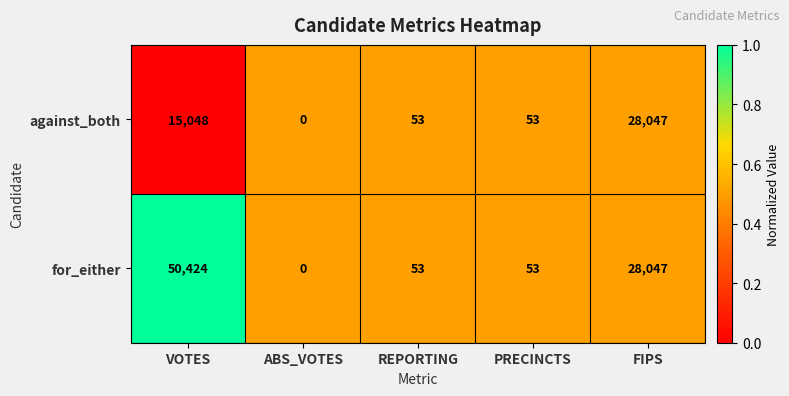

How many distinct data groups are displayed?

2